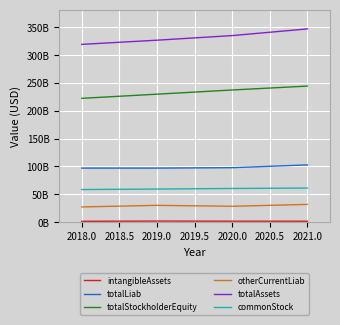

What is the maximum value for intangibleAssets?

1823000000